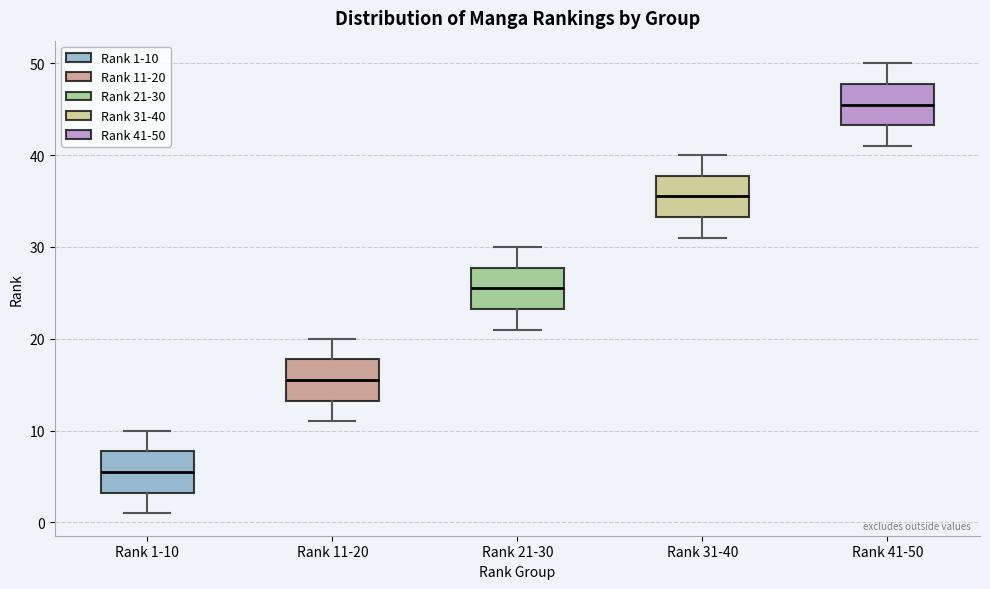

Where does the median line of the box for Rank 21-30 sit on the y-axis? The values are not printed on the chart, so give them approximately, as read against the axis.

26